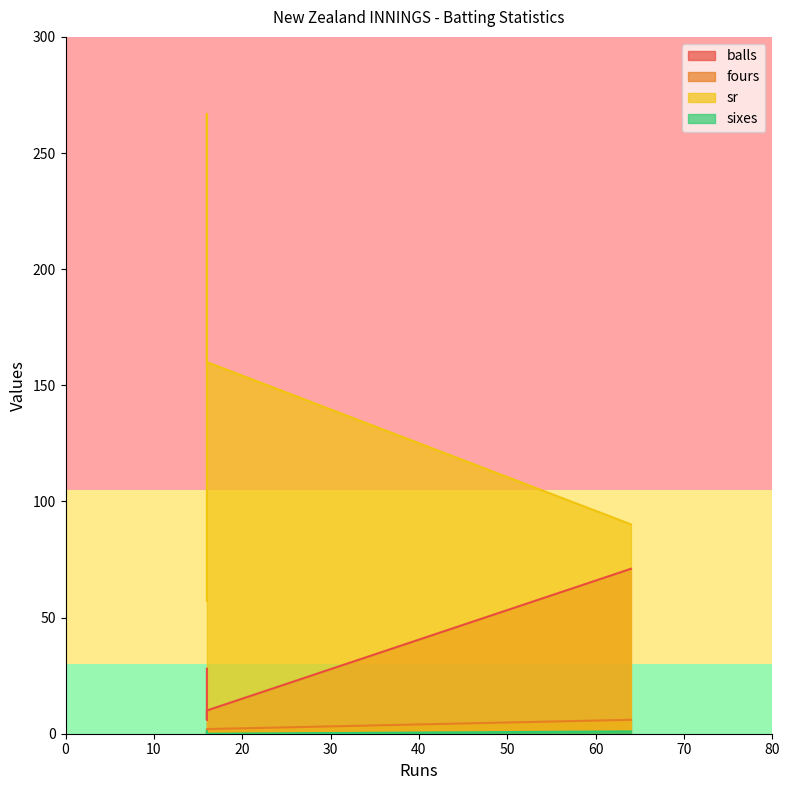

True or false: sr and balls cross at least once.

False